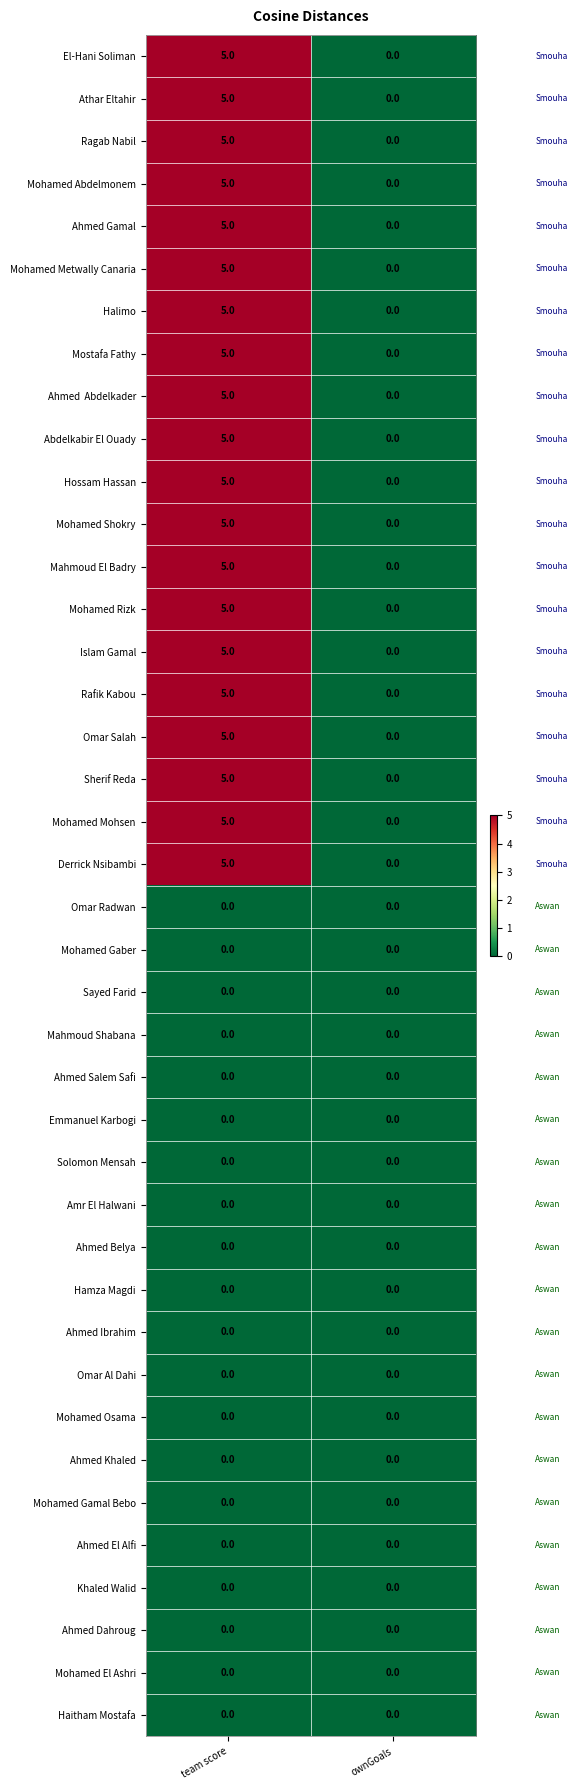

Where is Sherif Reda nearest to the value 2?

ownGoals